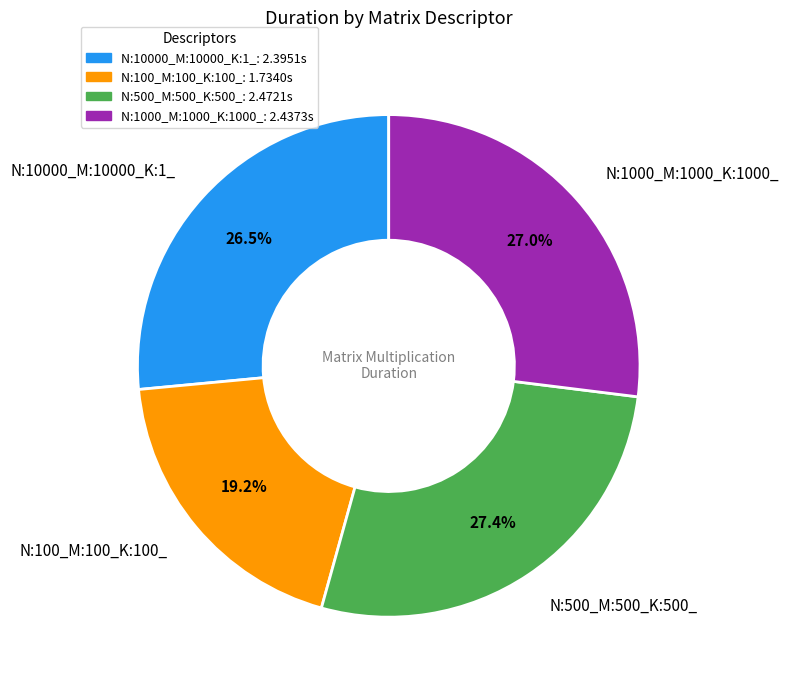

True or false: N:1000_M:1000_K:1000_ accounts for 27% of the total.

True